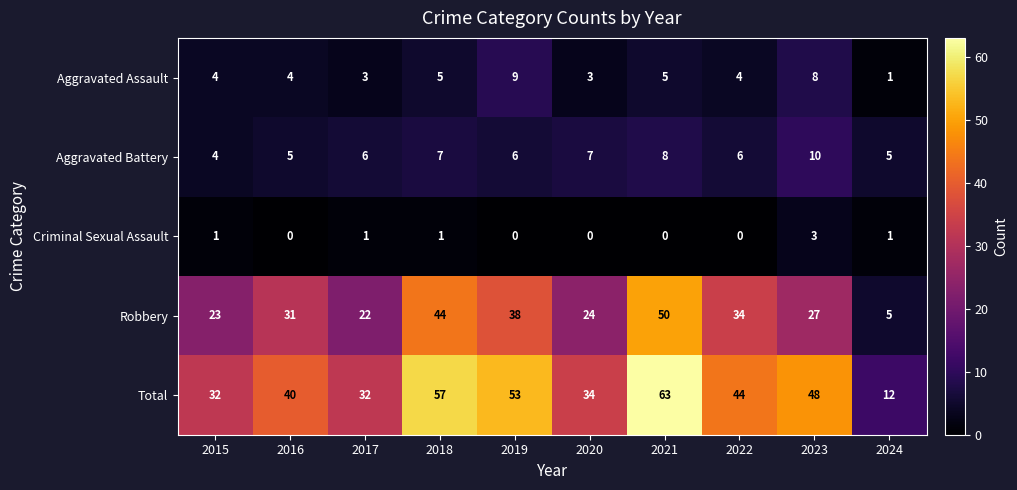

What is the maximum value shown in the chart?

63